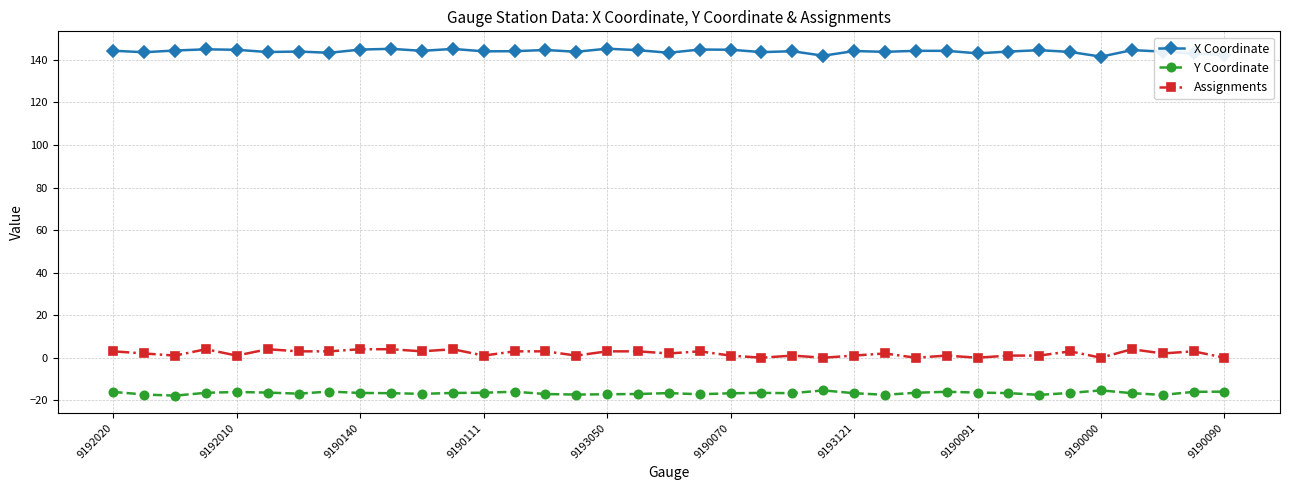

What is the value of the X Coordinate point at the 17th from the left?

145.3